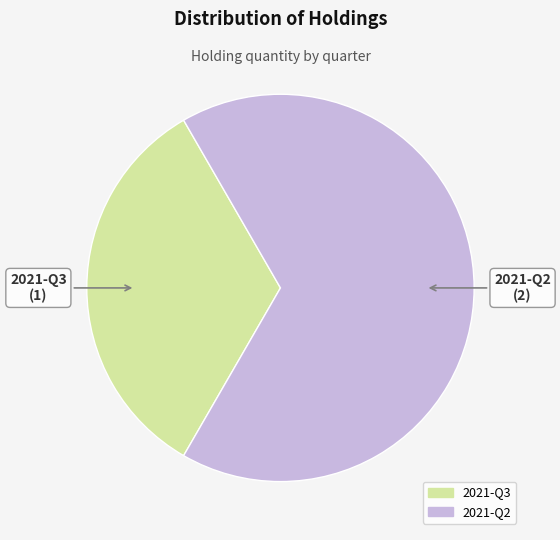

Do 2021-Q2 and 2021-Q3 together represent more than half of the pie?

Yes